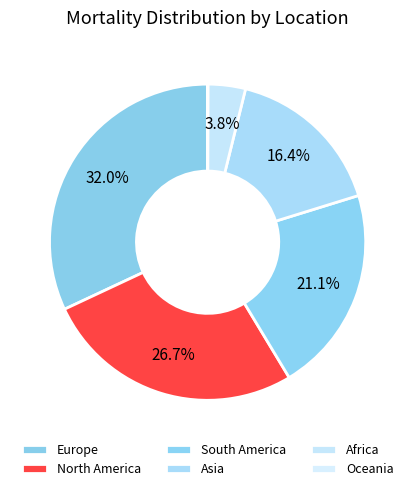

To the nearest percent, what is the difference between the Africa and Oceania slice percentages?

4%